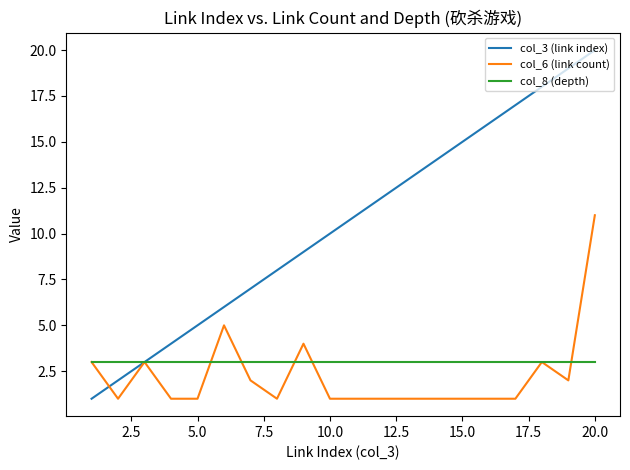

Which series has the largest total across all categories?

col_3 (link index)